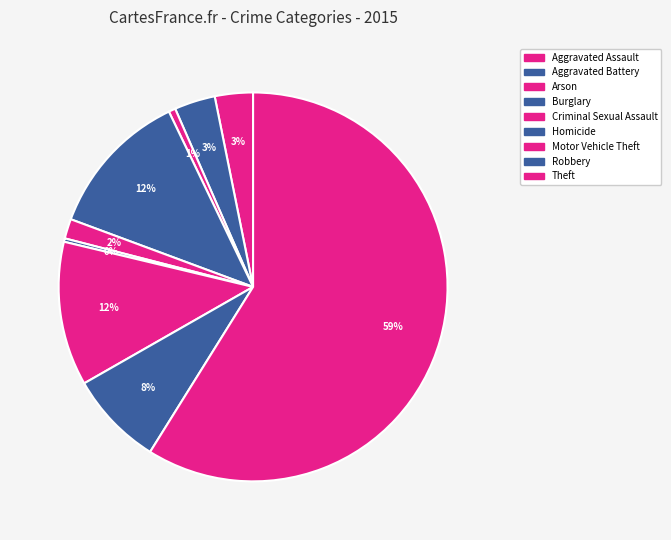

To the nearest percent, what is the difference between the largest and smallest slice percentages?

59%